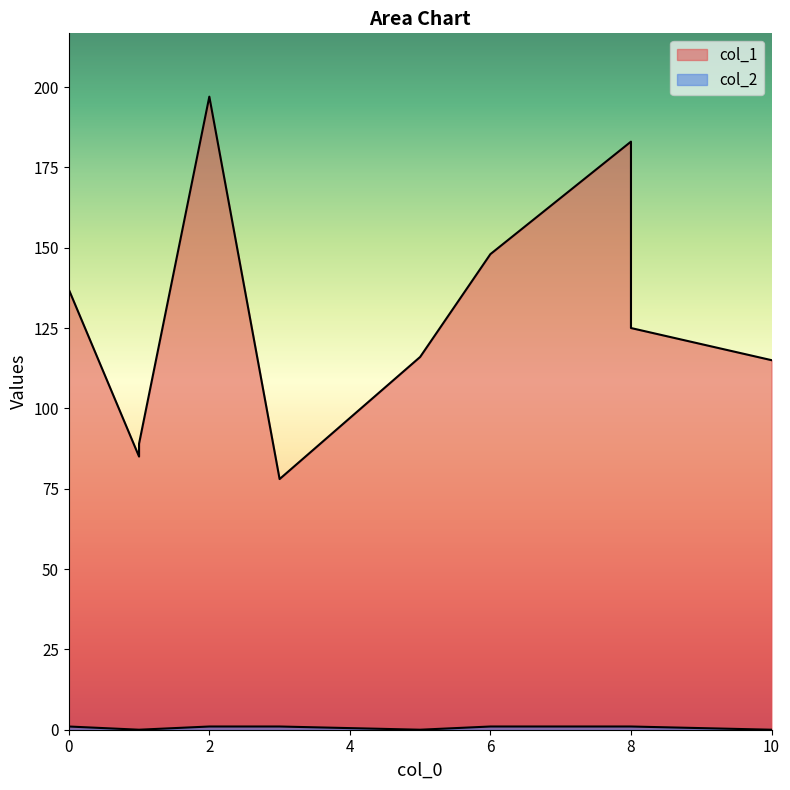

The value of col_2 at 6 is 0. True or false?

False